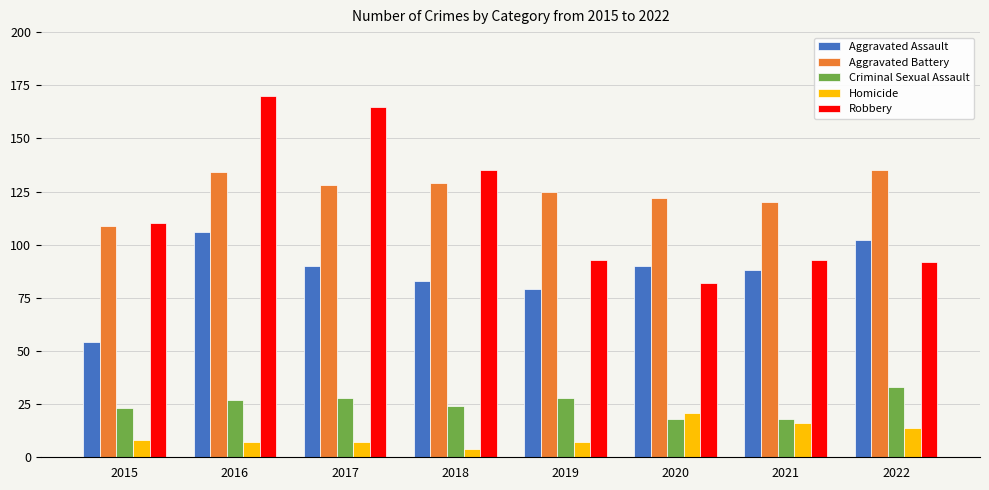

Does the chart contain any negative values?

No